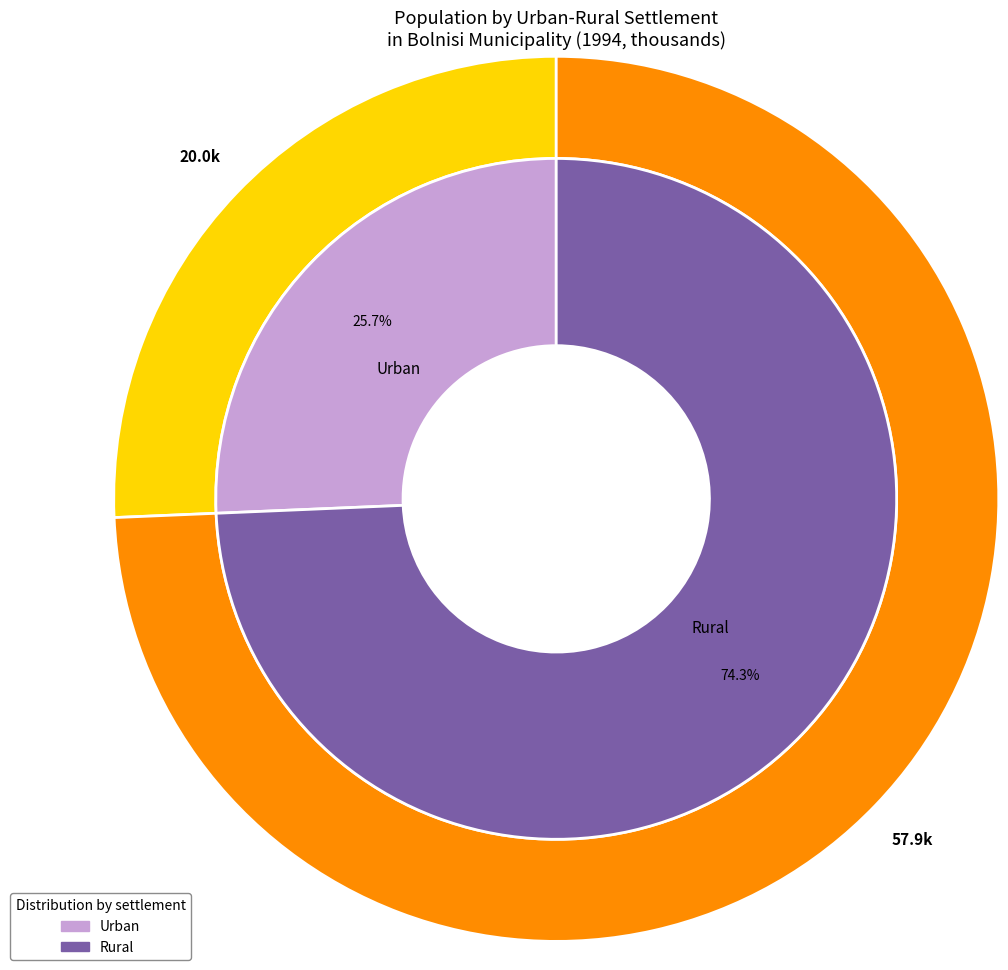

To the nearest percent, what is the average slice percentage?

50%